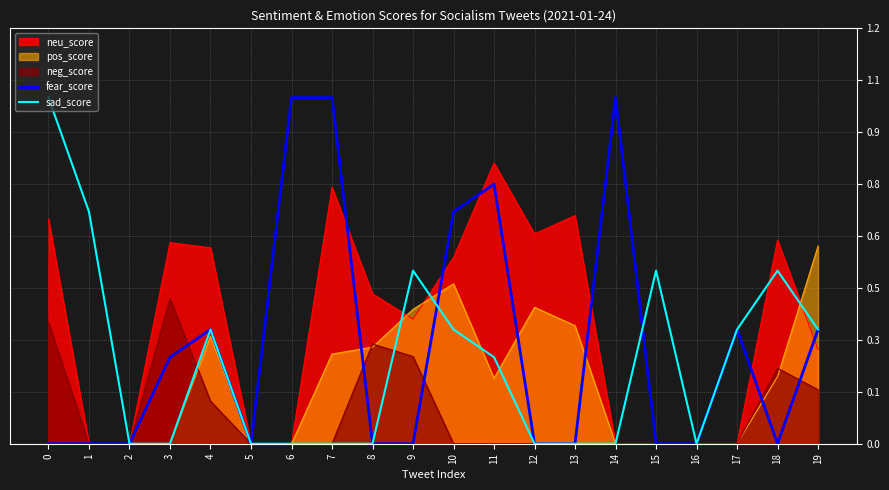

True or false: sad_score and fear_score cross at least once.

True